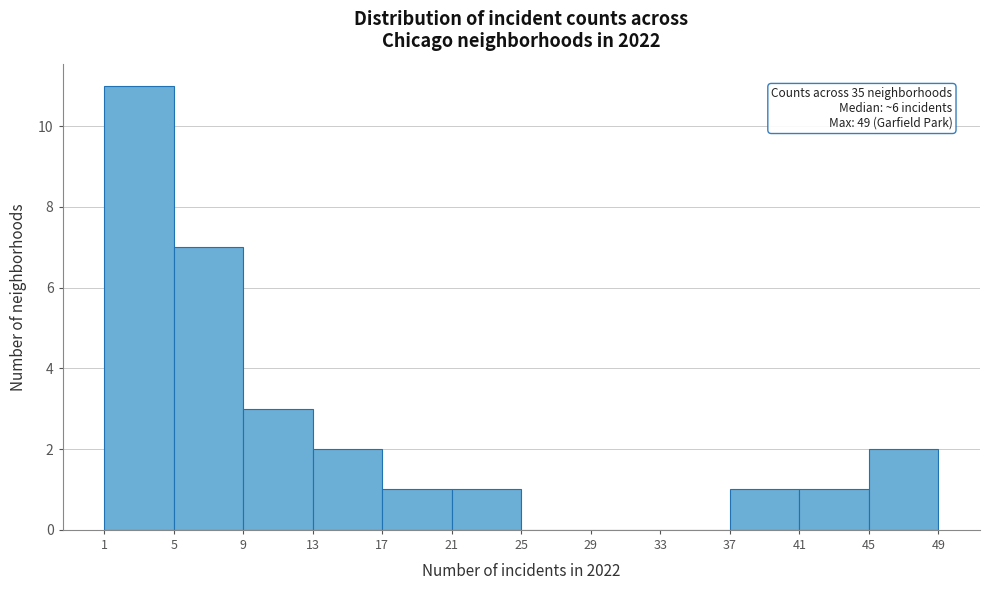

Which range on the x-axis has the tallest bar?

1 to 5